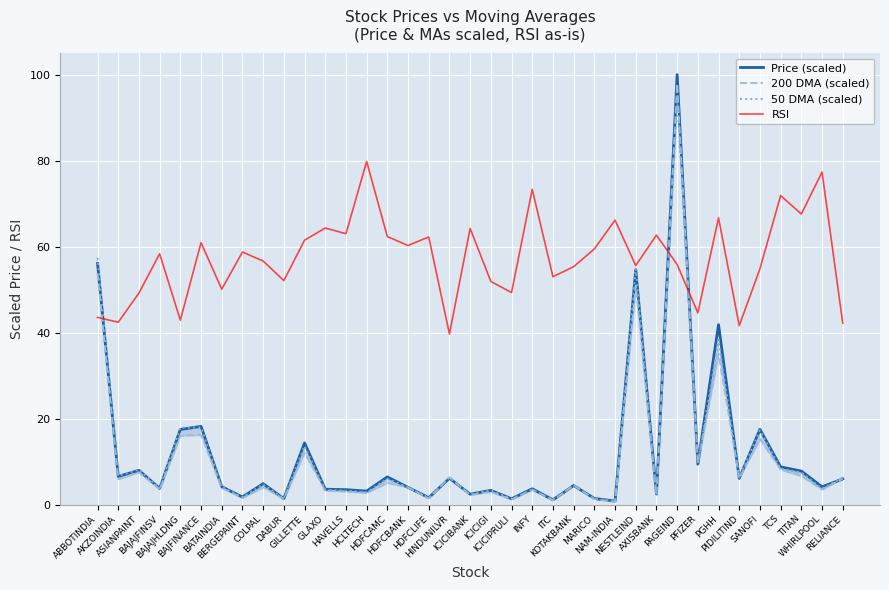

Is the value of 200 DMA (scaled) at AKZOINDIA greater than the value of 50 DMA (scaled) at ICICIBANK?

Yes